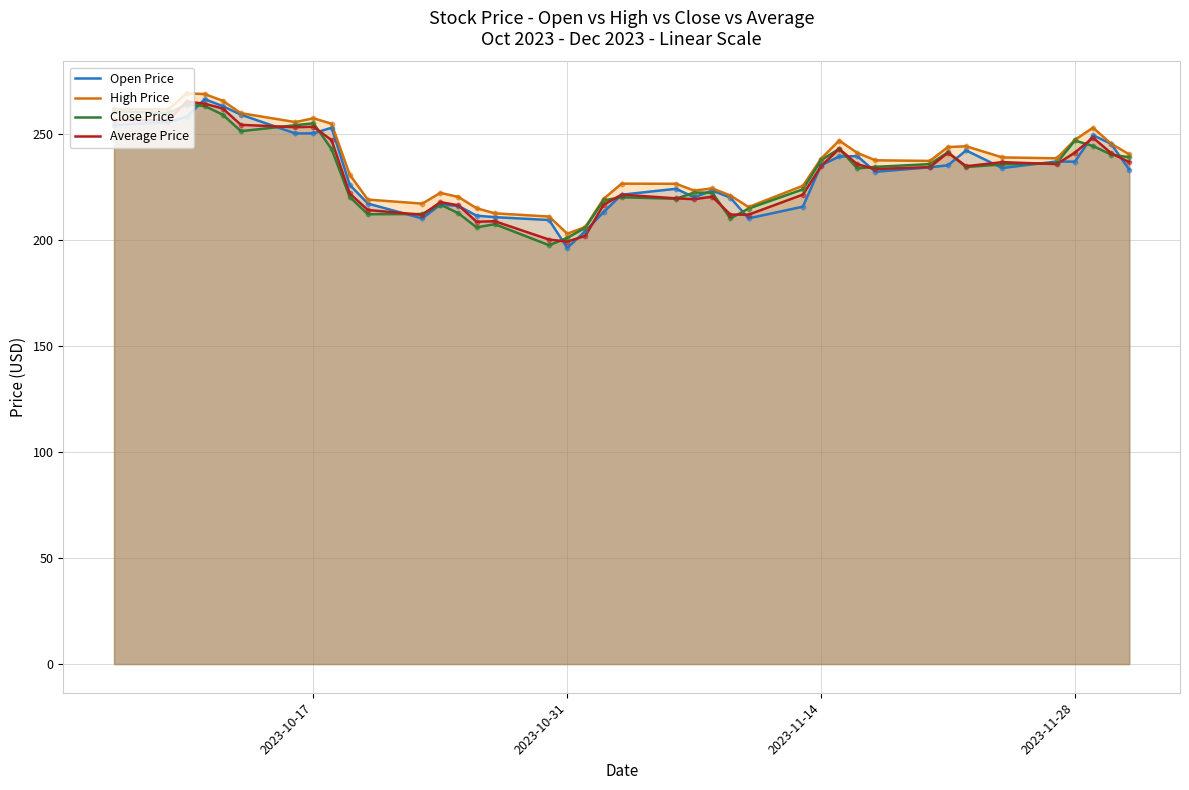

What is the difference between the highest and lowest values at 2023-10-31?

6.7